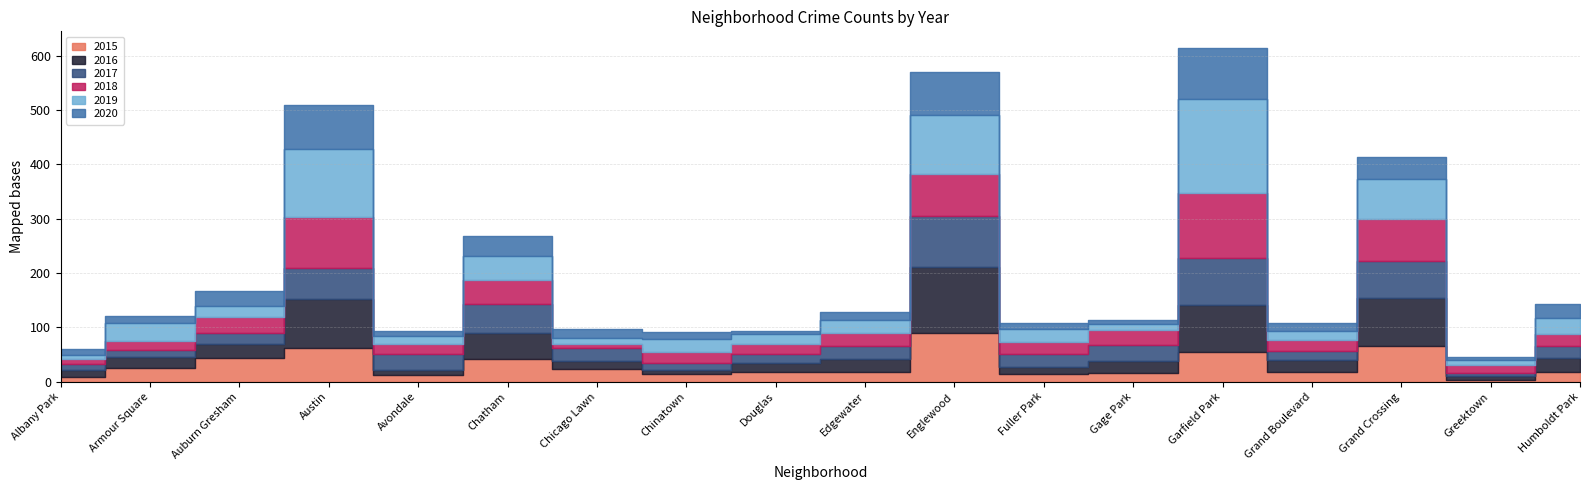

What is the approximate value of 2019 at Austin?

124